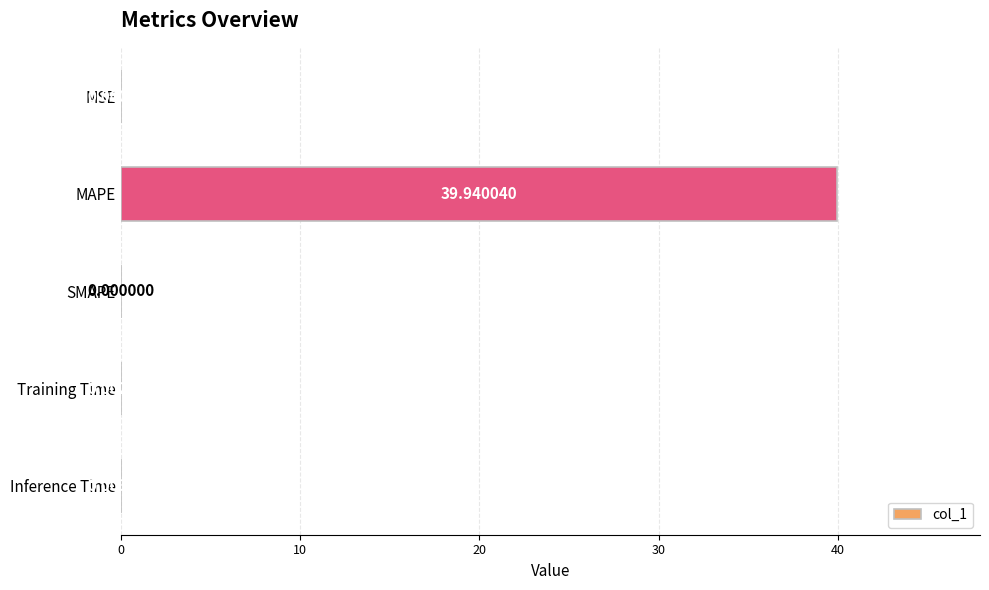

What is the sum of all values?

39.9